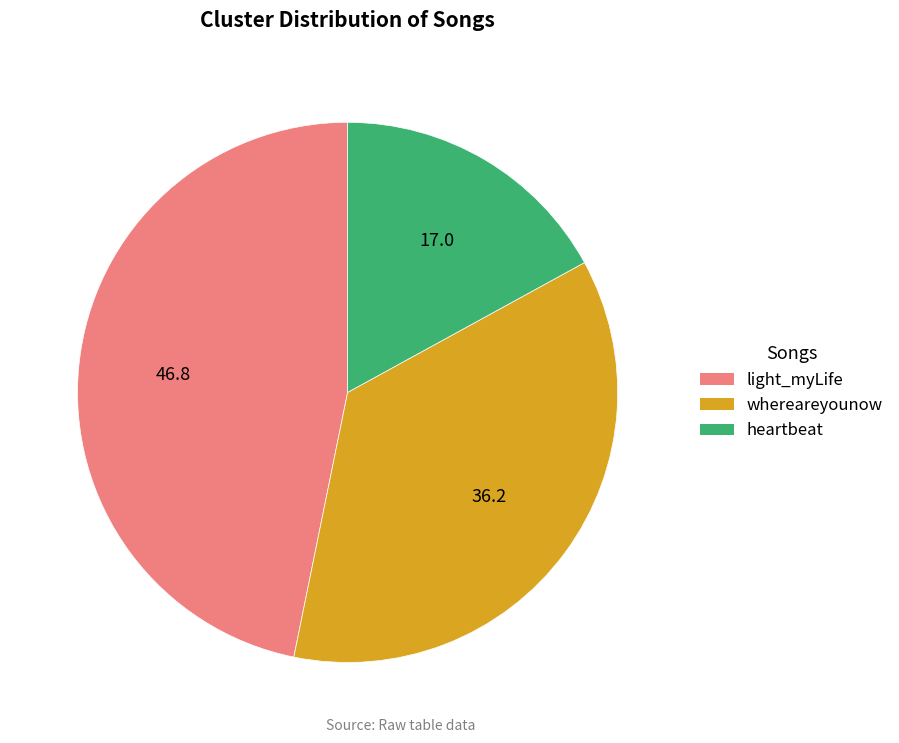

Count the number of slices in the pie.

3